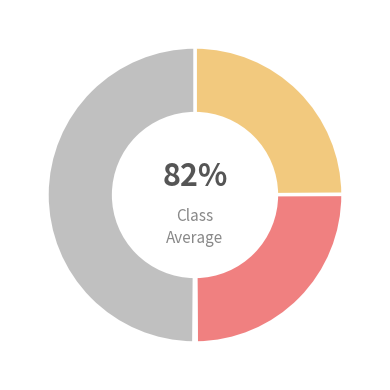

Does 1 account for over 50% of the chart?

No